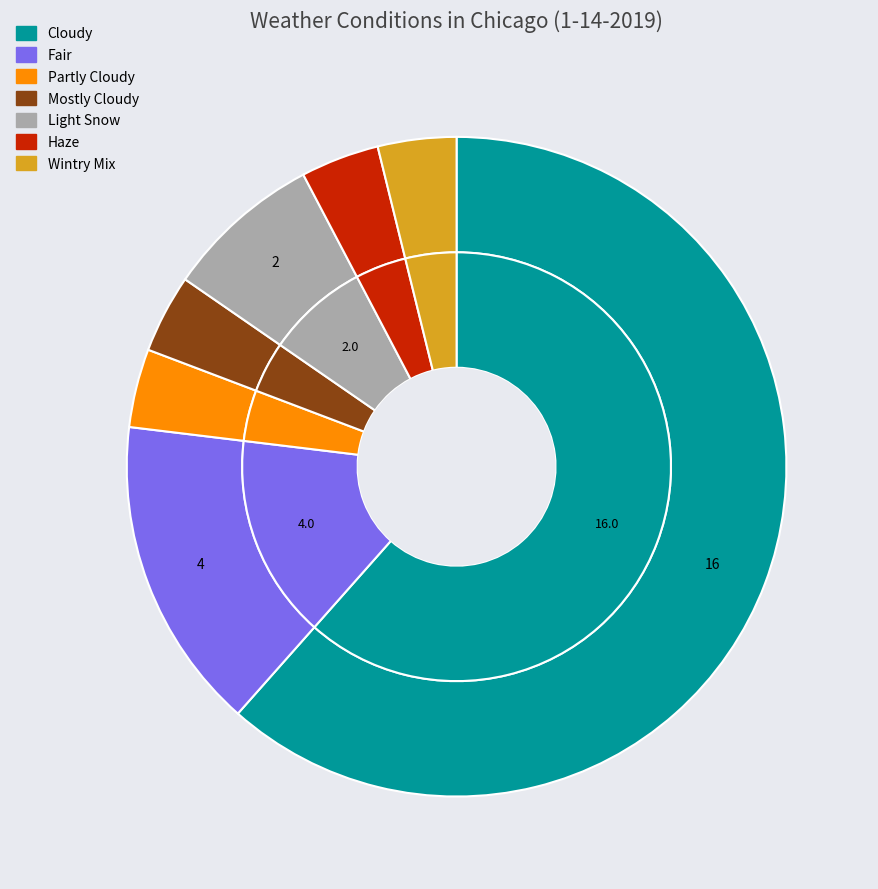

How many slices are in this pie chart?

7